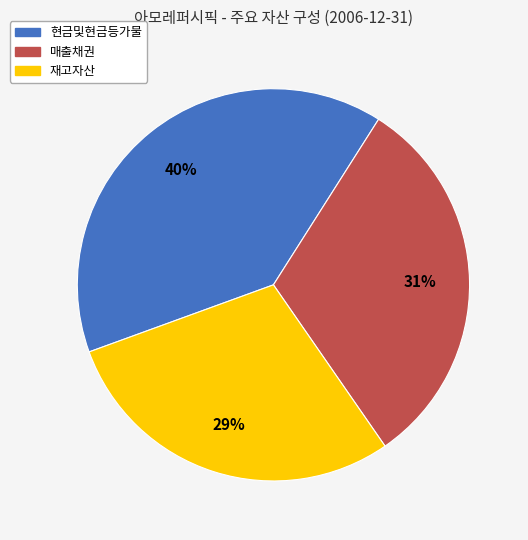

To the nearest percent, what portion does 현금및현금등가물 represent?

40%